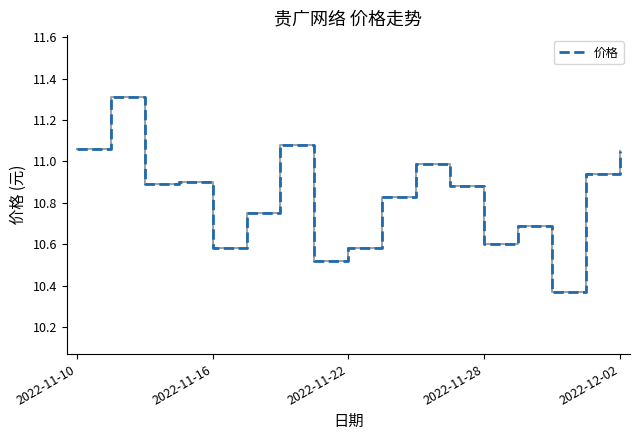

What is the maximum value shown in the chart?

11.3